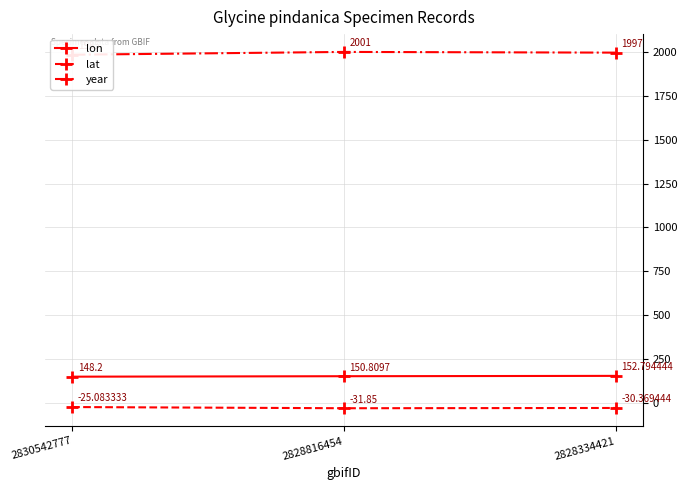

At which label does year first exceed 1997?

2828816454